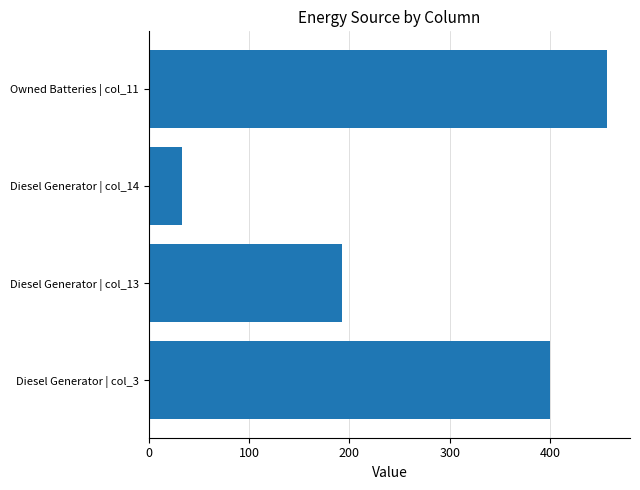

How many bars are there in total?

4